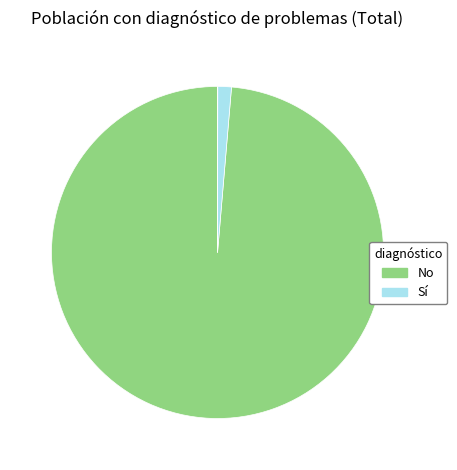

Is there a majority slice in this chart?

Yes